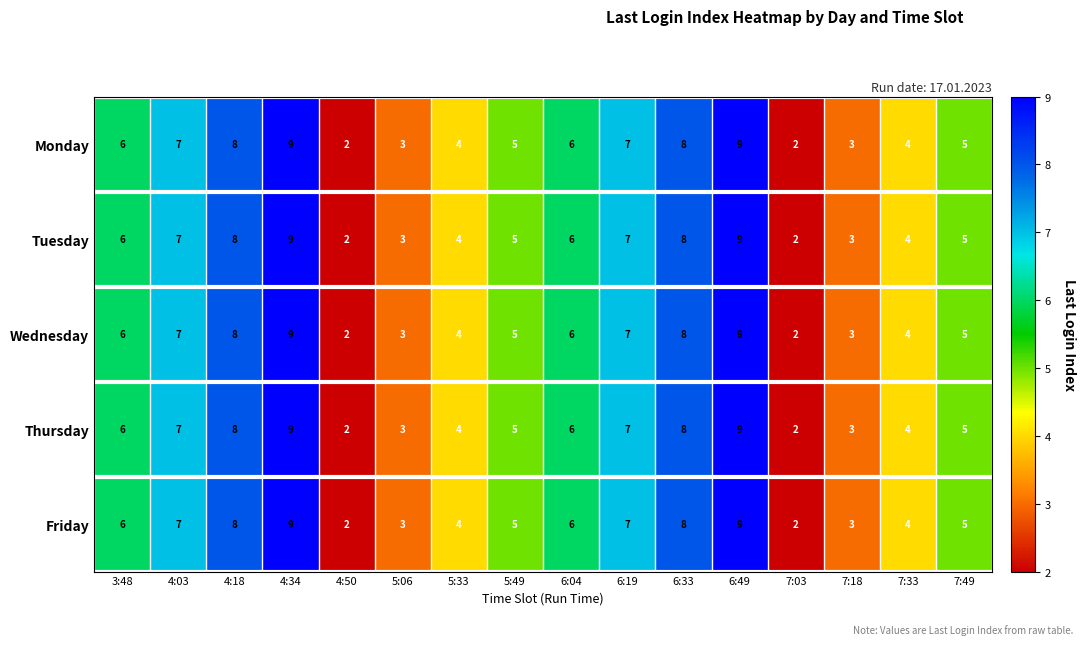

What is the total value across all series at 5:06?

15